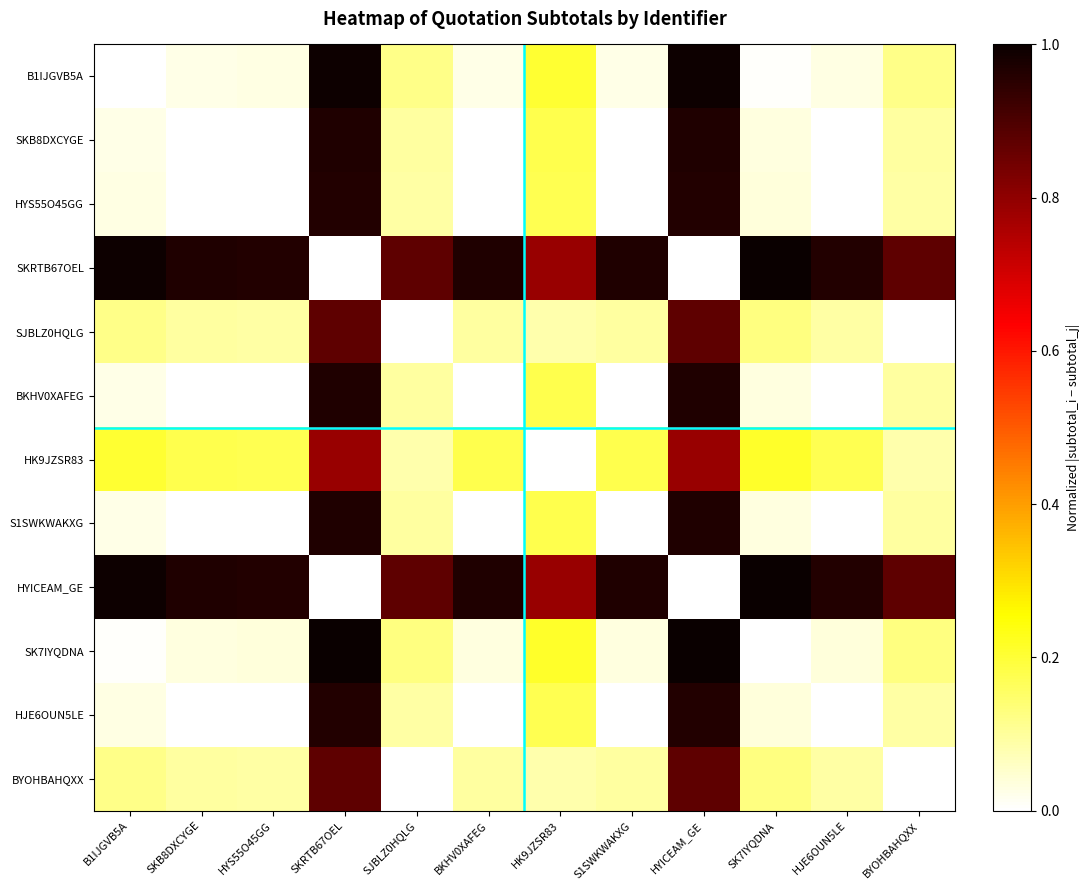

Which has a higher value, HJE6OUN5LE or HK9JZSR83?

HK9JZSR83